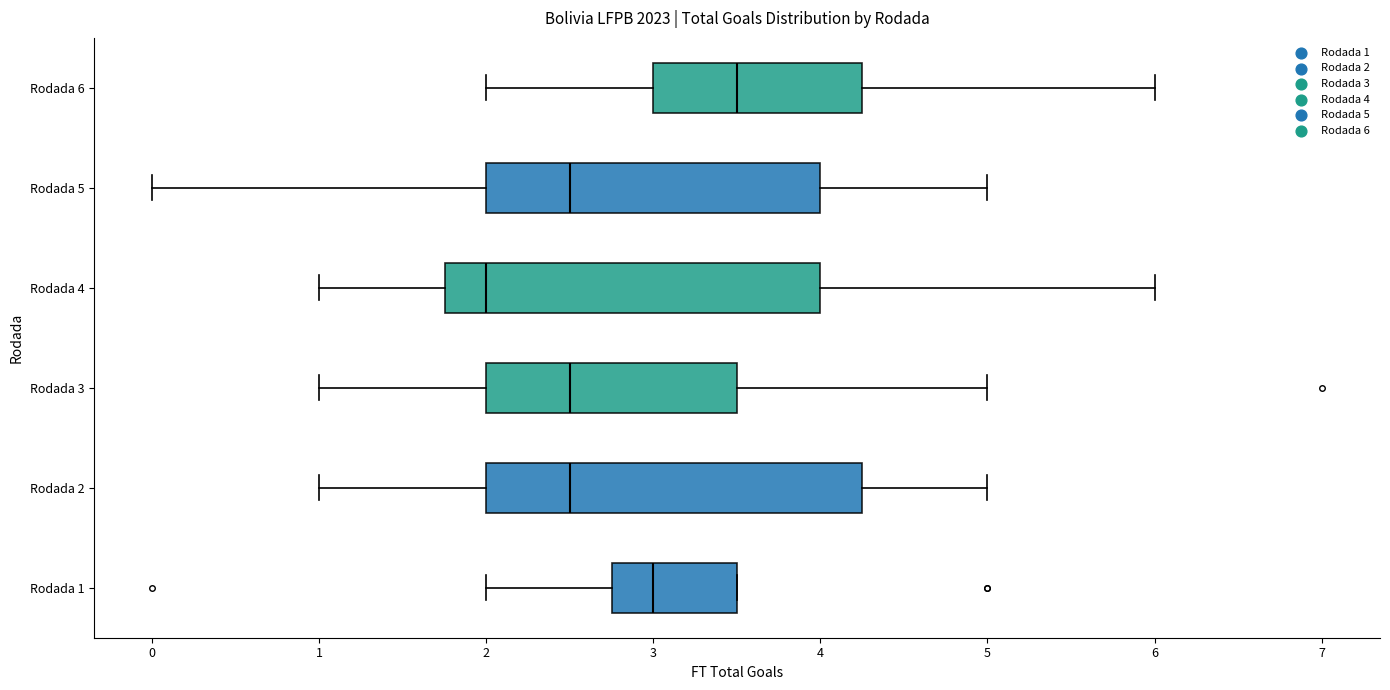

Reading bottom to top, transcribe this box plot: for each box, give where its median line is, the range the box spans, and where its two whiskers end, as read against the x-axis. The values are not printed on the chart, so give them approximately, as read against the axis.

Rodada 1: median 3.0, box 2.8 to 3.5, whiskers 2.0 to 3.5
Rodada 2: median 2.5, box 2.0 to 4.3, whiskers 1.0 to 5.0
Rodada 3: median 2.5, box 2.0 to 3.5, whiskers 1.0 to 5.0
Rodada 4: median 2.0, box 1.8 to 4.0, whiskers 1.0 to 6.0
Rodada 5: median 2.5, box 2.0 to 4.0, whiskers 0.0 to 5.0
Rodada 6: median 3.5, box 3.0 to 4.3, whiskers 2.0 to 6.0